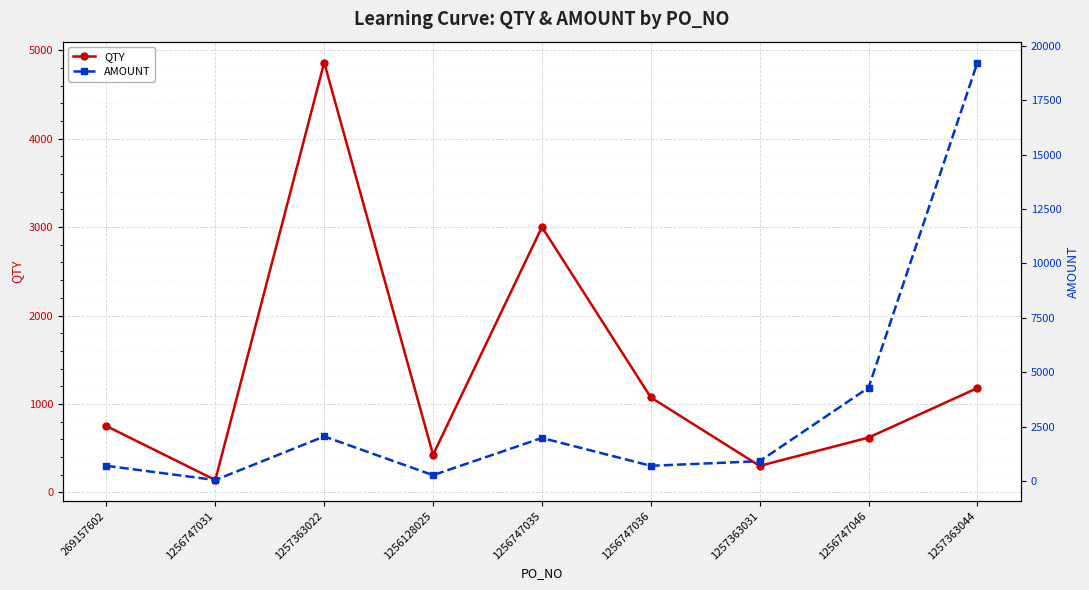

How many data points in QTY are above 750?

4